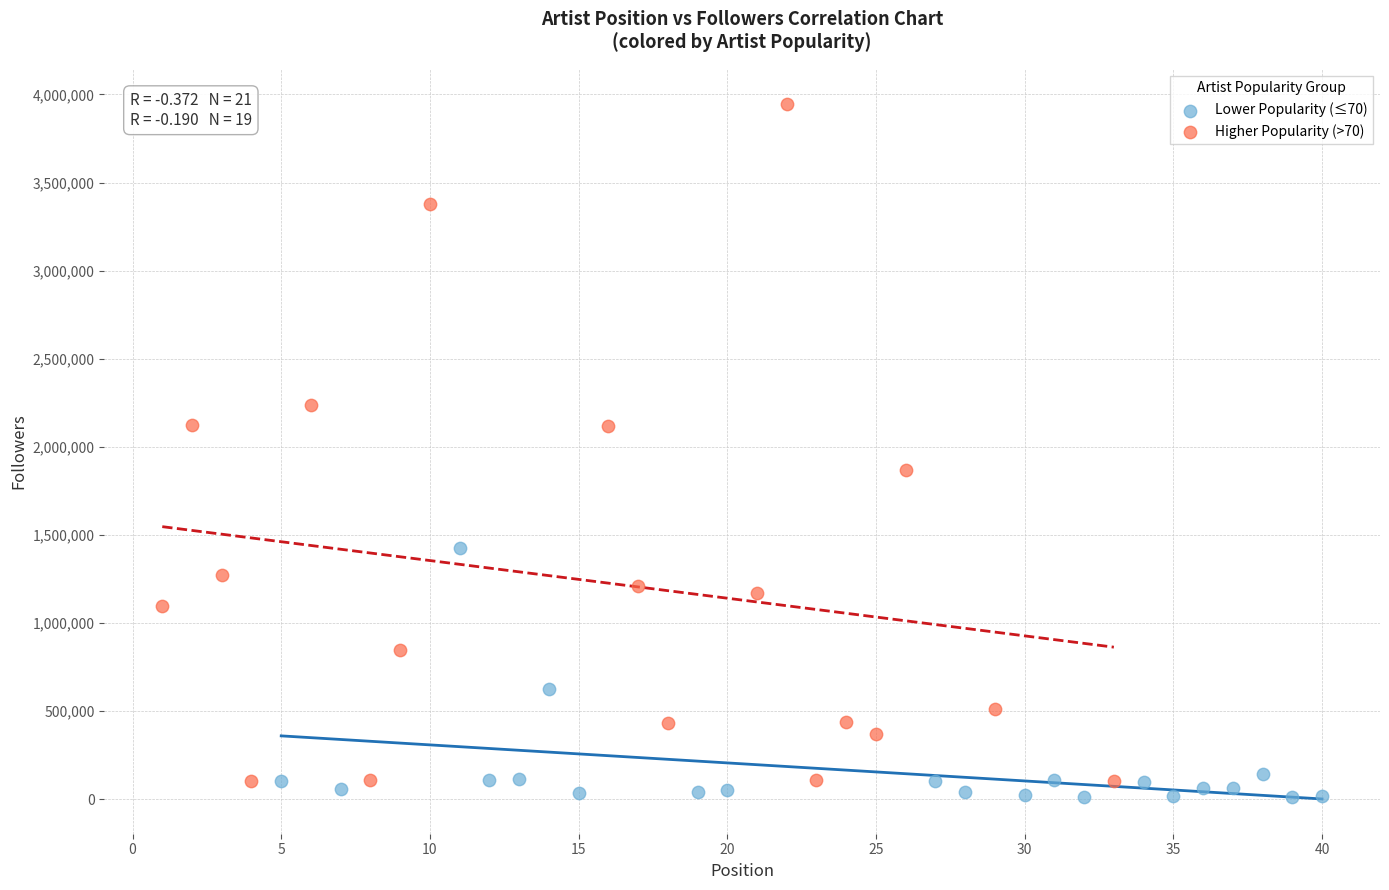

Which series has the largest Y range (max minus min)?

Higher Popularity (>70)